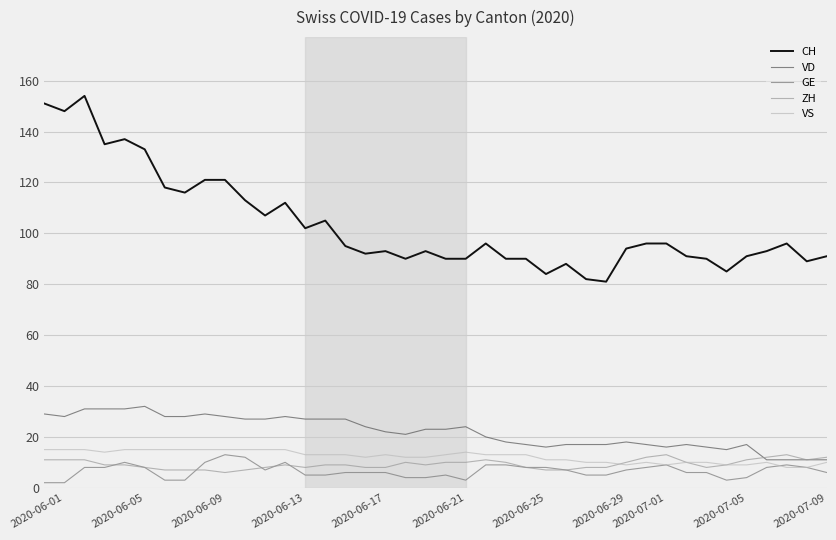

True or false: VS and CH intersect in this chart.

False